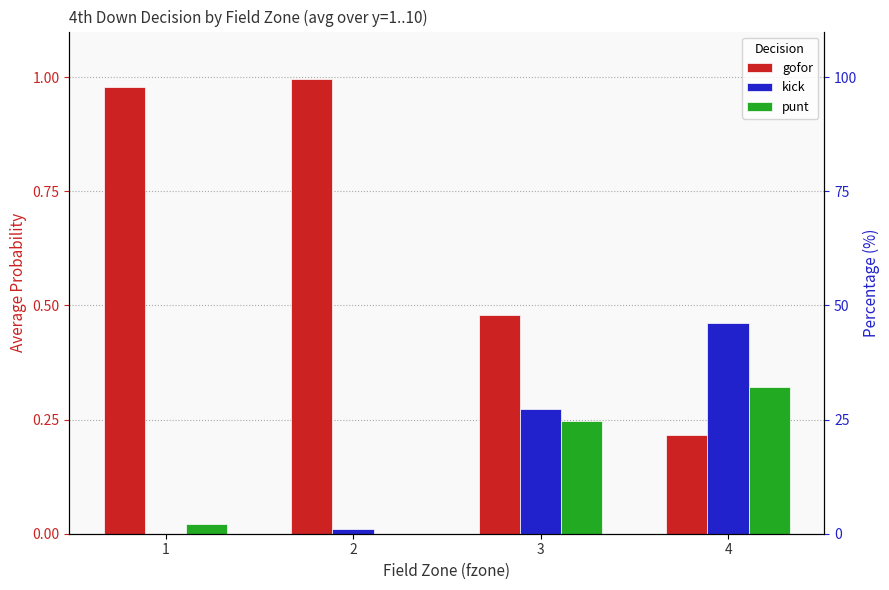

At which category is the sum across all series the highest?

2